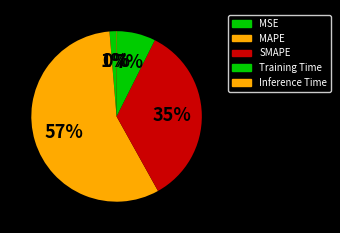

To the nearest percent, what is the difference between the largest and smallest slice percentages?

57%